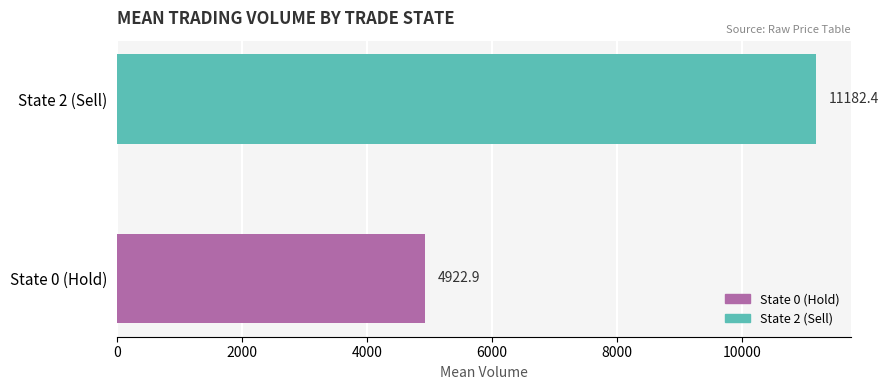

What is the approximate value at State 2 (Sell)?

11182.4